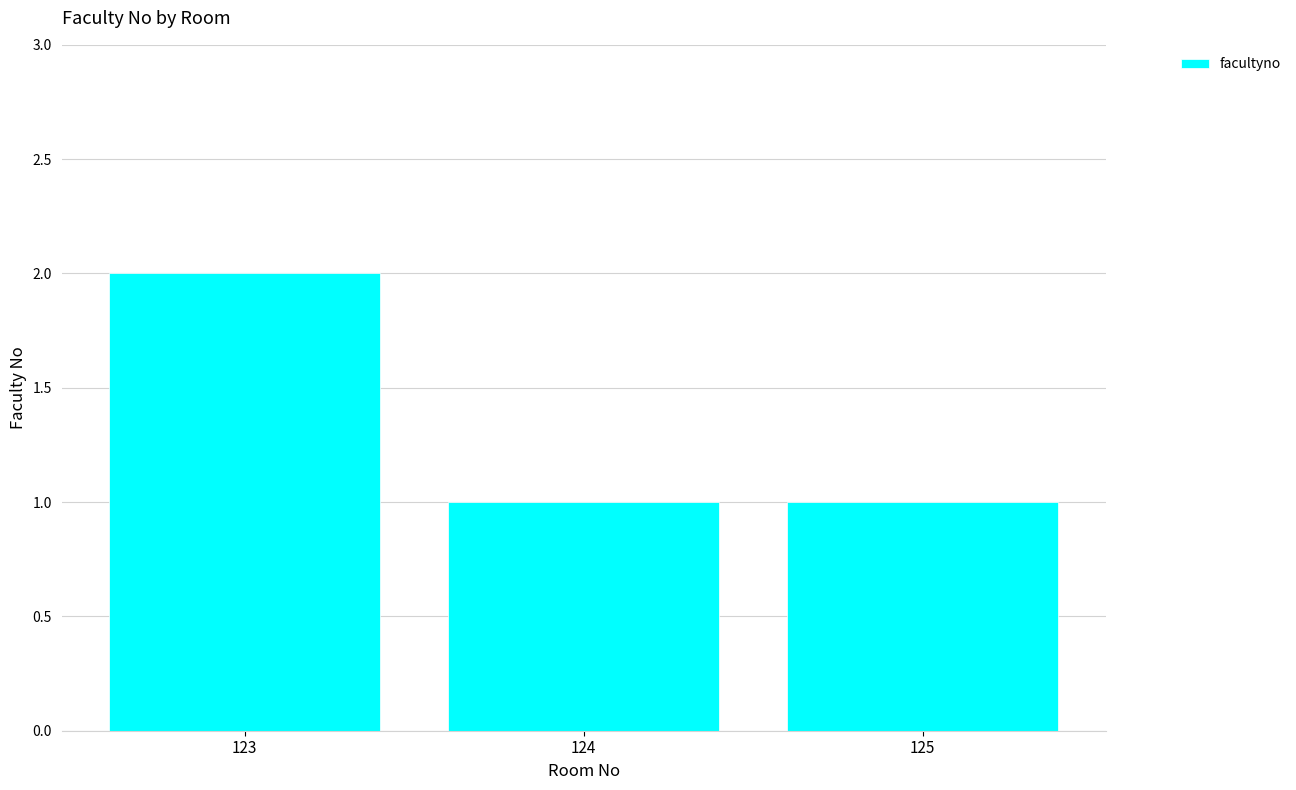

Reading right to left, extract all data points from this chart.

1	1	2